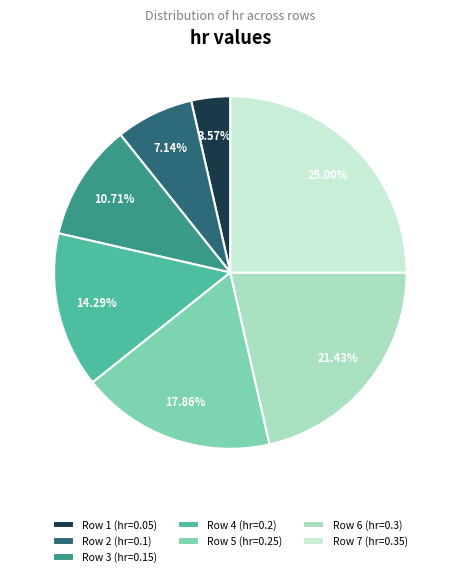

Which has a higher value, Row 7 (hr=0.35) or Row 3 (hr=0.15)?

Row 7 (hr=0.35)